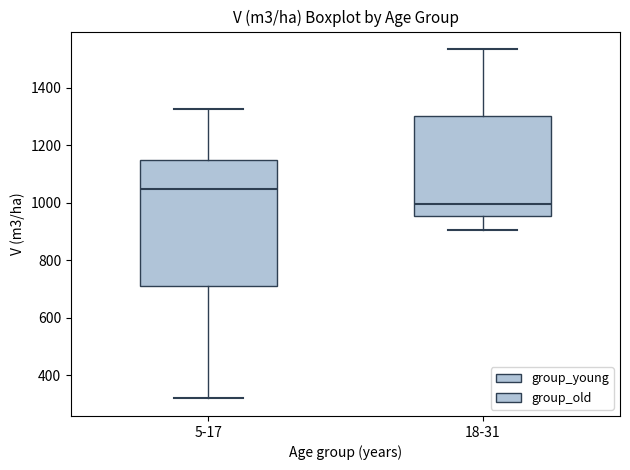

Reading left to right, transcribe this box plot: for each box, give where its median line is, the range the box spans, and where its two whiskers end, as read against the y-axis. The values are not printed on the chart, so give them approximately, as read against the axis.

5-17: median 1040, box 720 to 1140, whiskers 320 to 1320
18-31: median 1000, box 960 to 1300, whiskers 900 to 1540